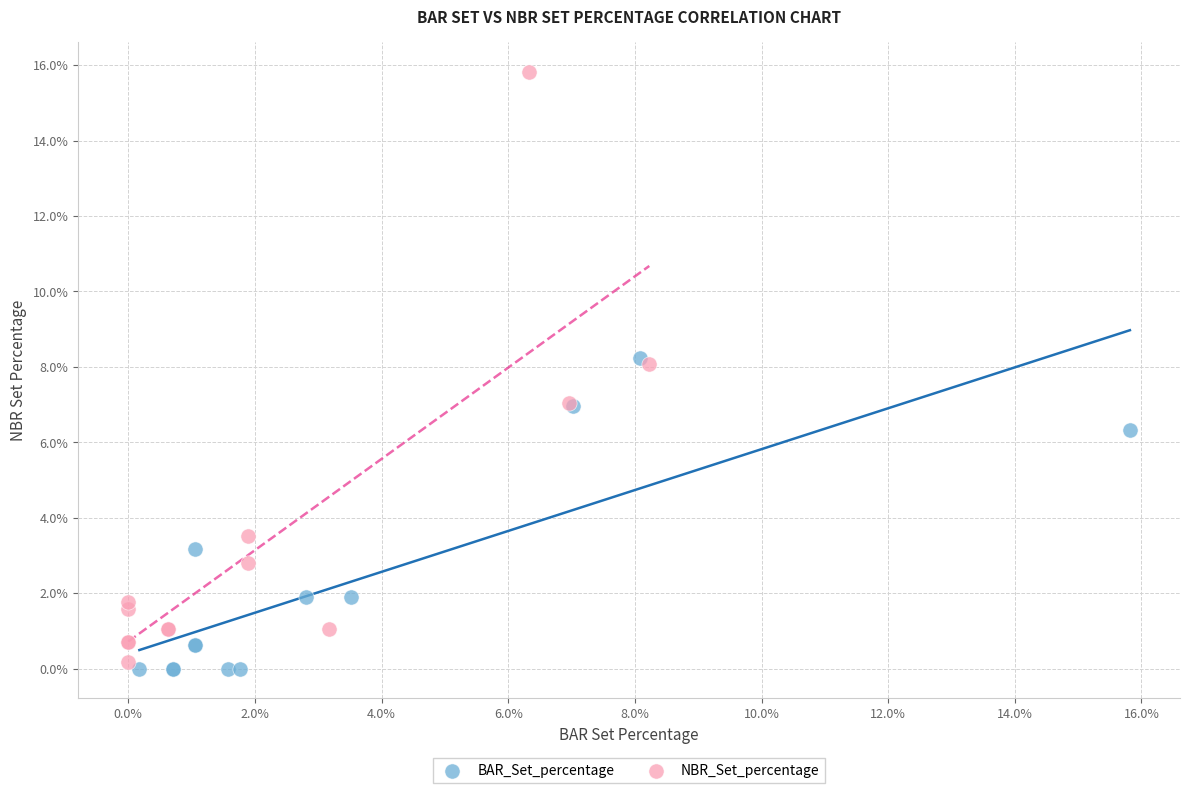

Which series reaches the maximum Y coordinate?

NBR_Set_percentage